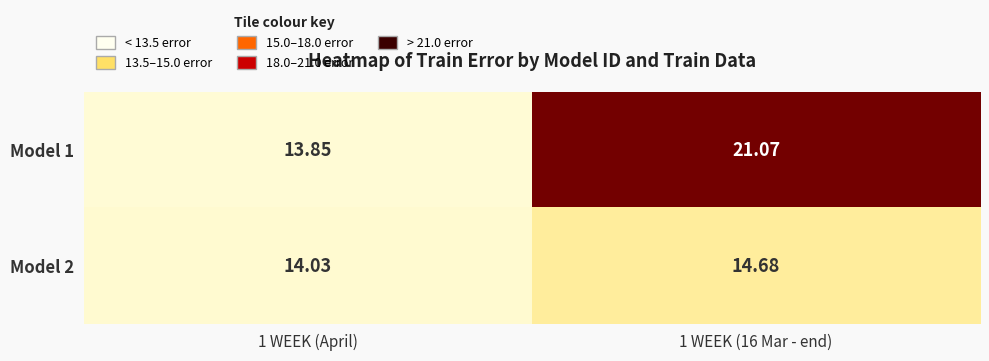

Is the value of Model 2 at 1 WEEK (16 Mar - end) greater than the value of Model 1 at 1 WEEK (16 Mar - end)?

No